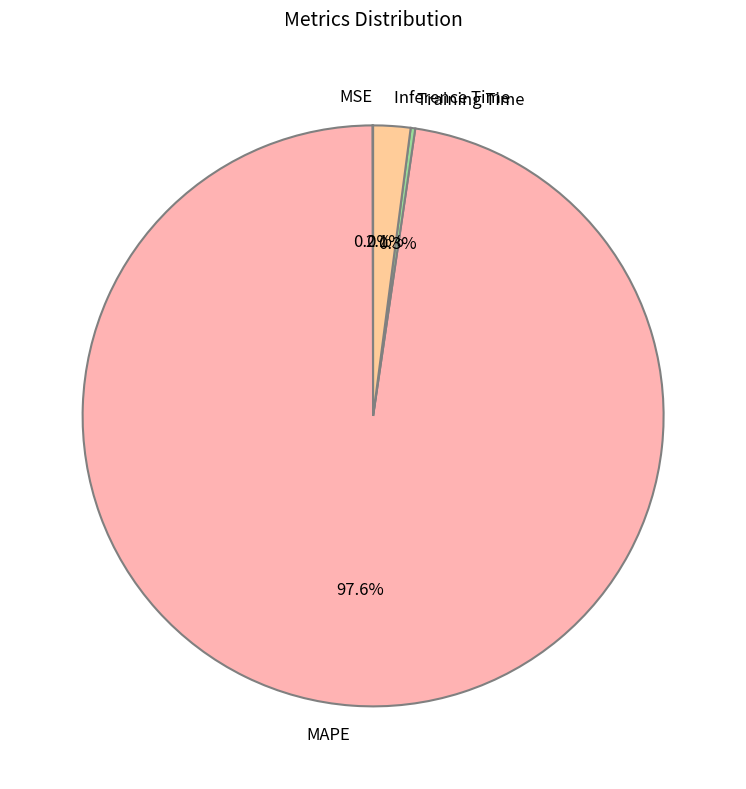

Is MAPE the majority of the pie?

Yes